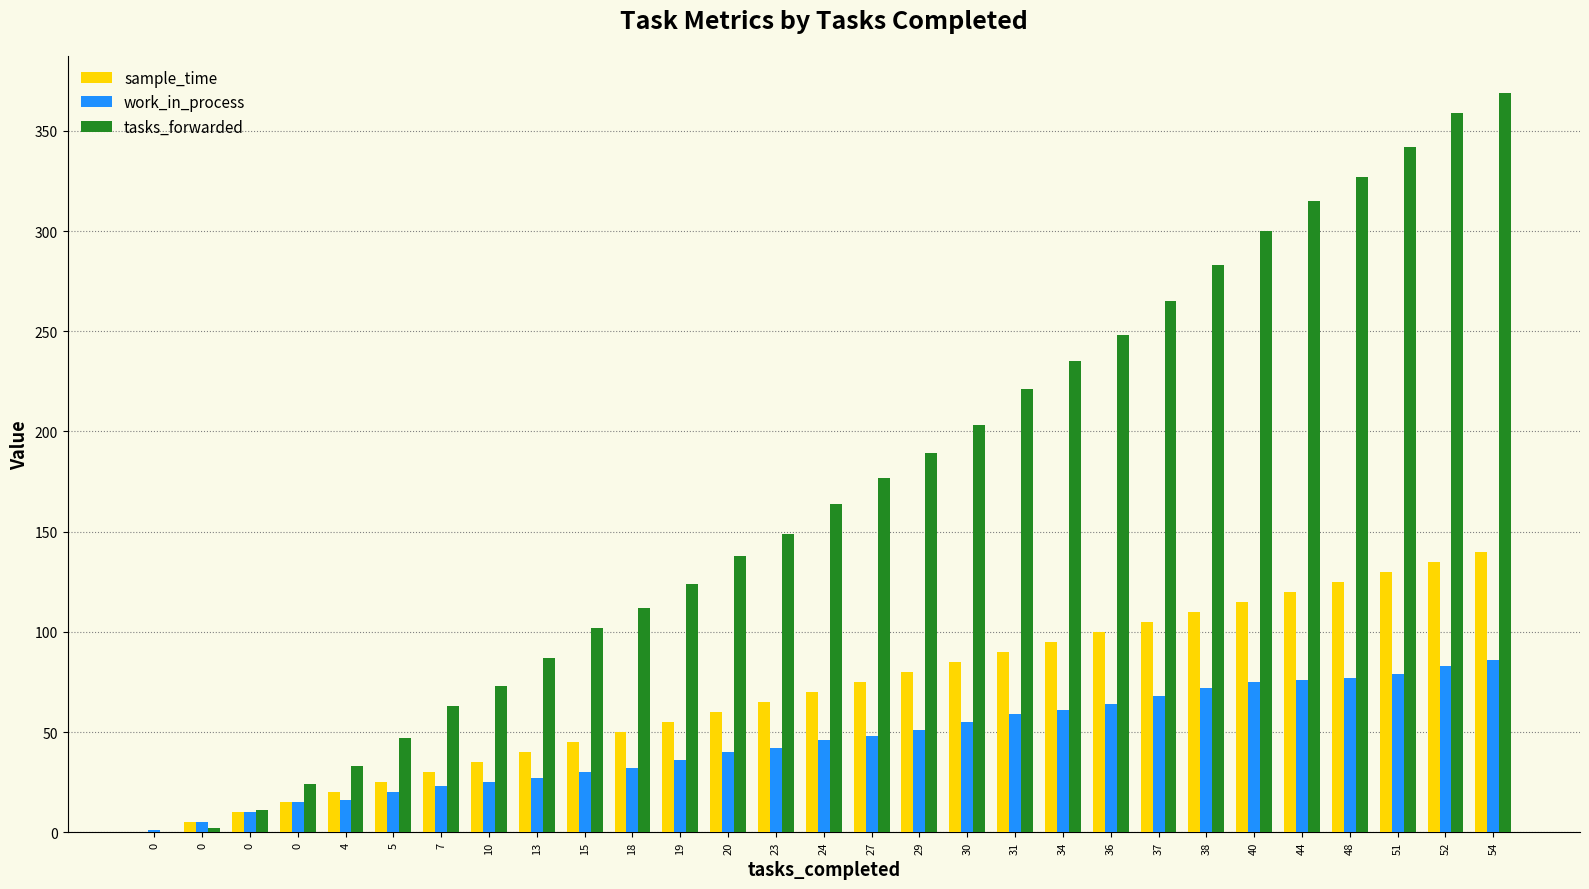

Where is tasks_forwarded nearest to the value 184?

29